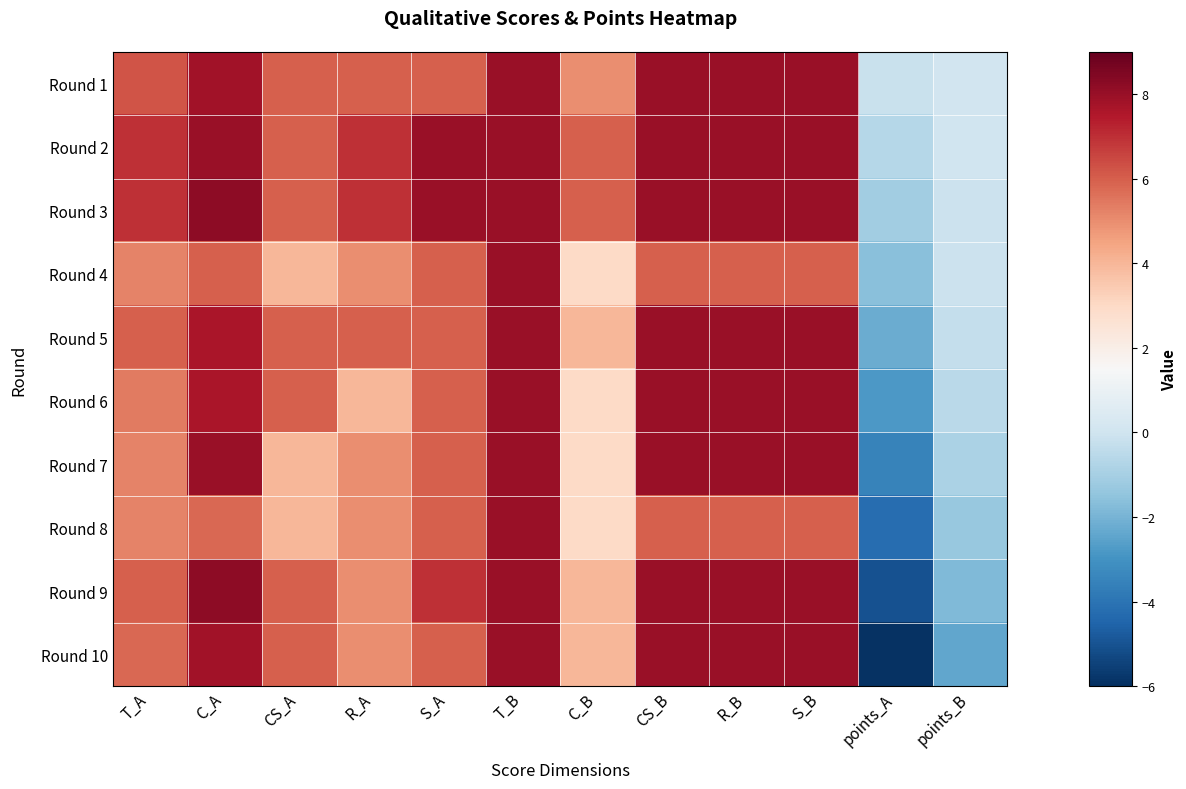

List the series in order of their peak value, lowest first.

Round 1, Round 2, Round 4, Round 5, Round 6, Round 7, Round 8, Round 10, Round 3, Round 9